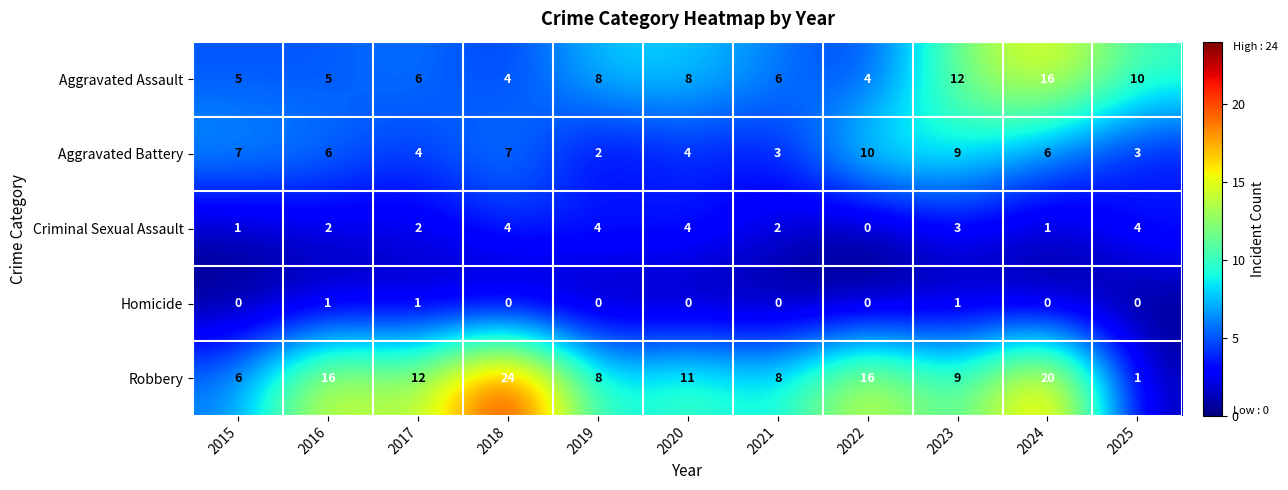

List the series in order of their peak value, highest first.

Robbery, Aggravated Assault, Aggravated Battery, Criminal Sexual Assault, Homicide